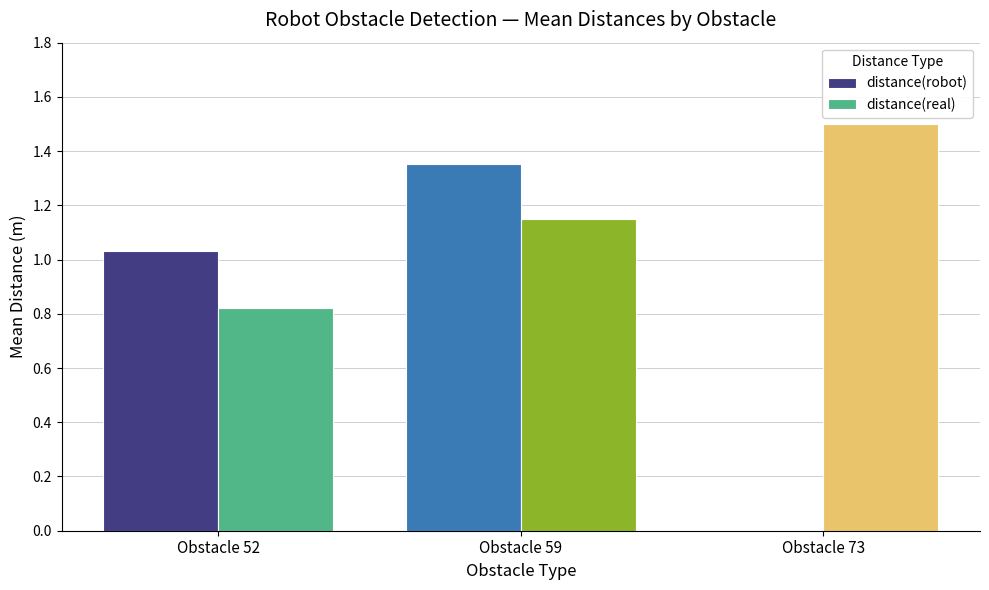

What are all the series names shown in the legend?

distance(robot), distance(real)